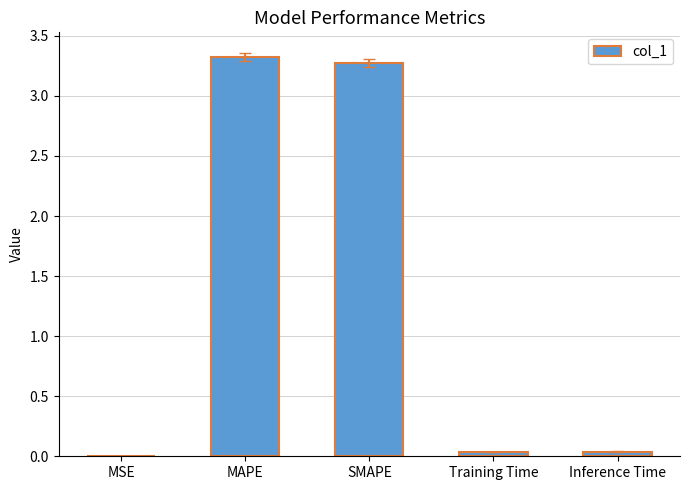

What is the average value?

1.3